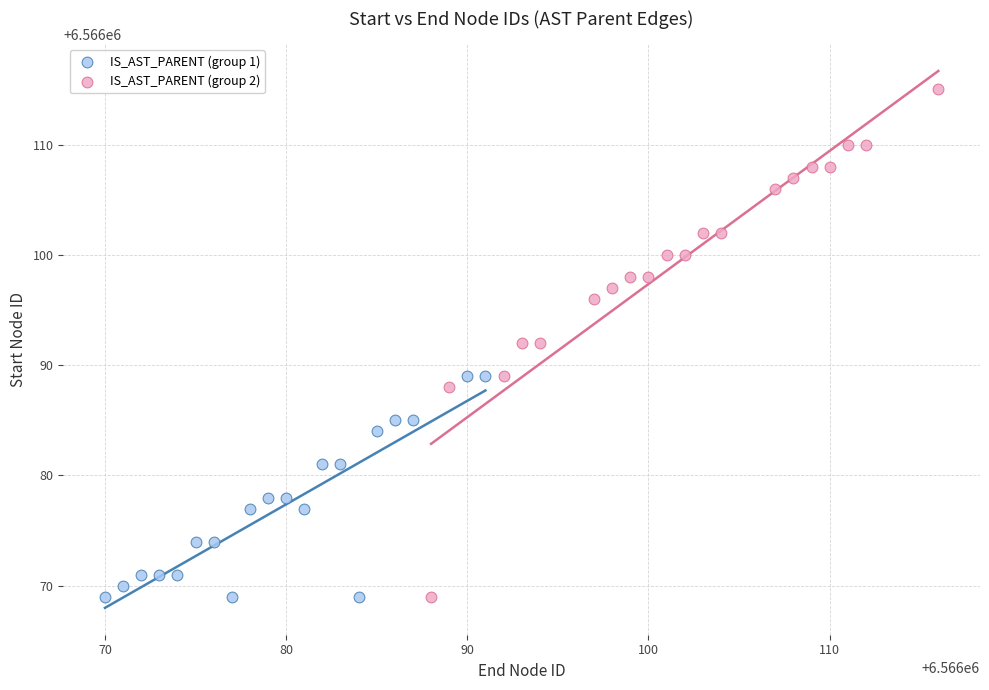

Which series has the largest Y range (max minus min)?

IS_AST_PARENT (group 2)